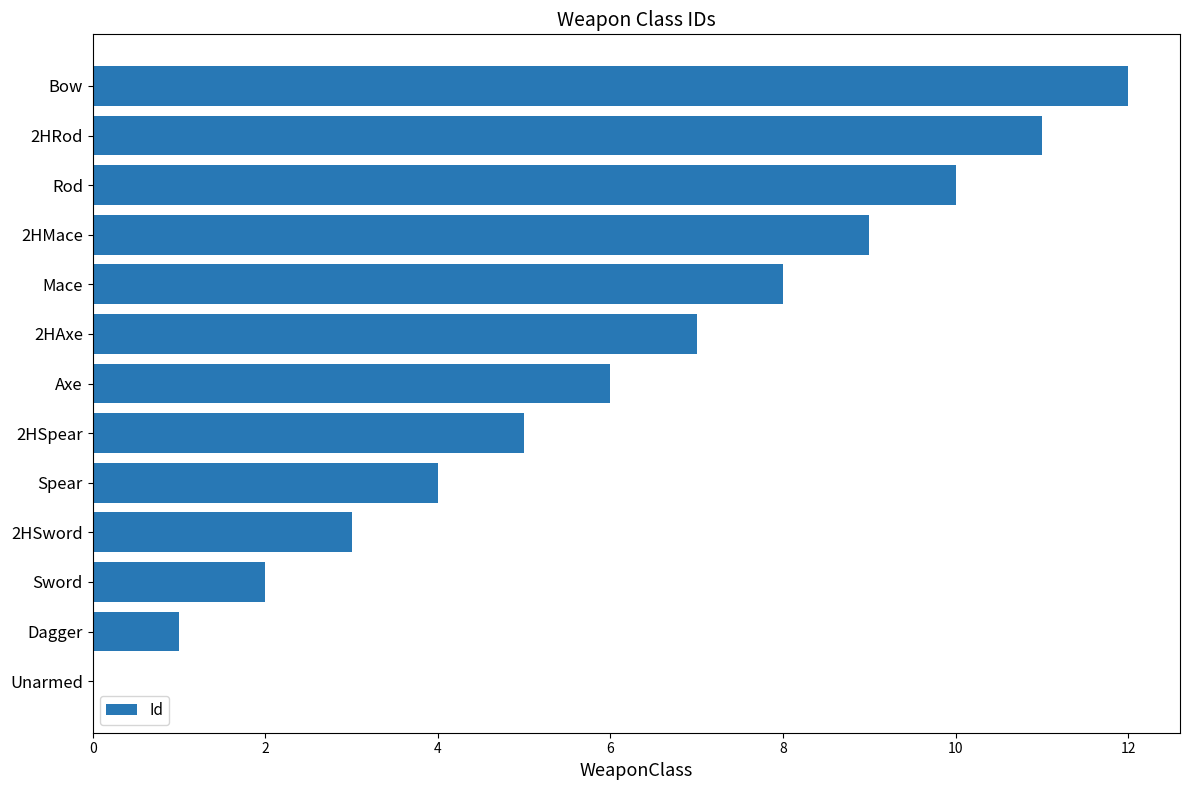

Between 2HSpear and Mace, which is larger?

Mace